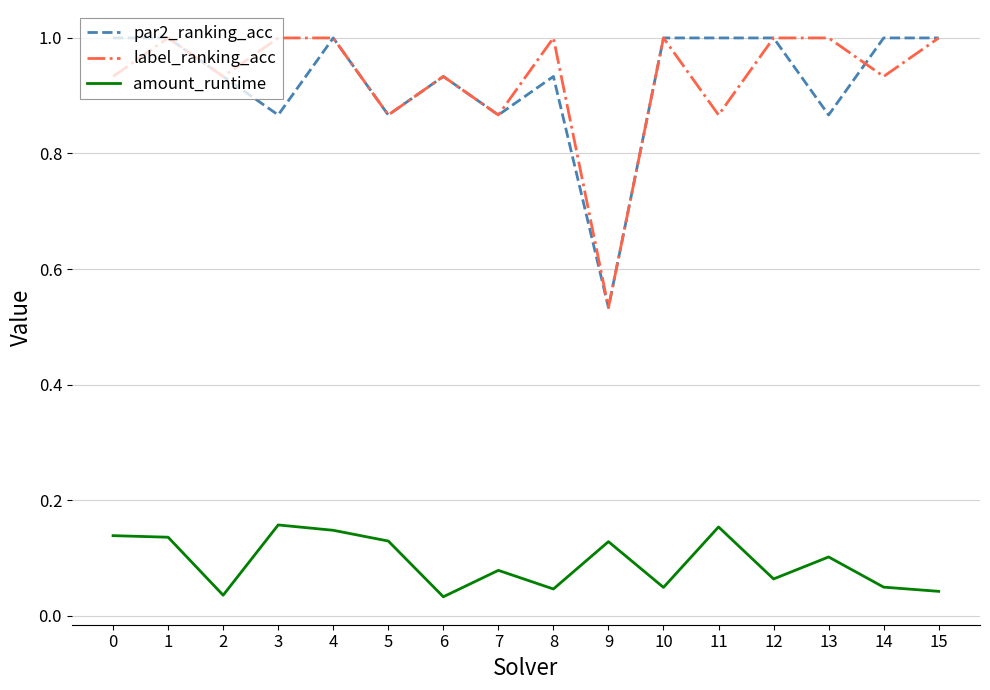

True or false: label_ranking_acc and amount_runtime cross at least once.

False